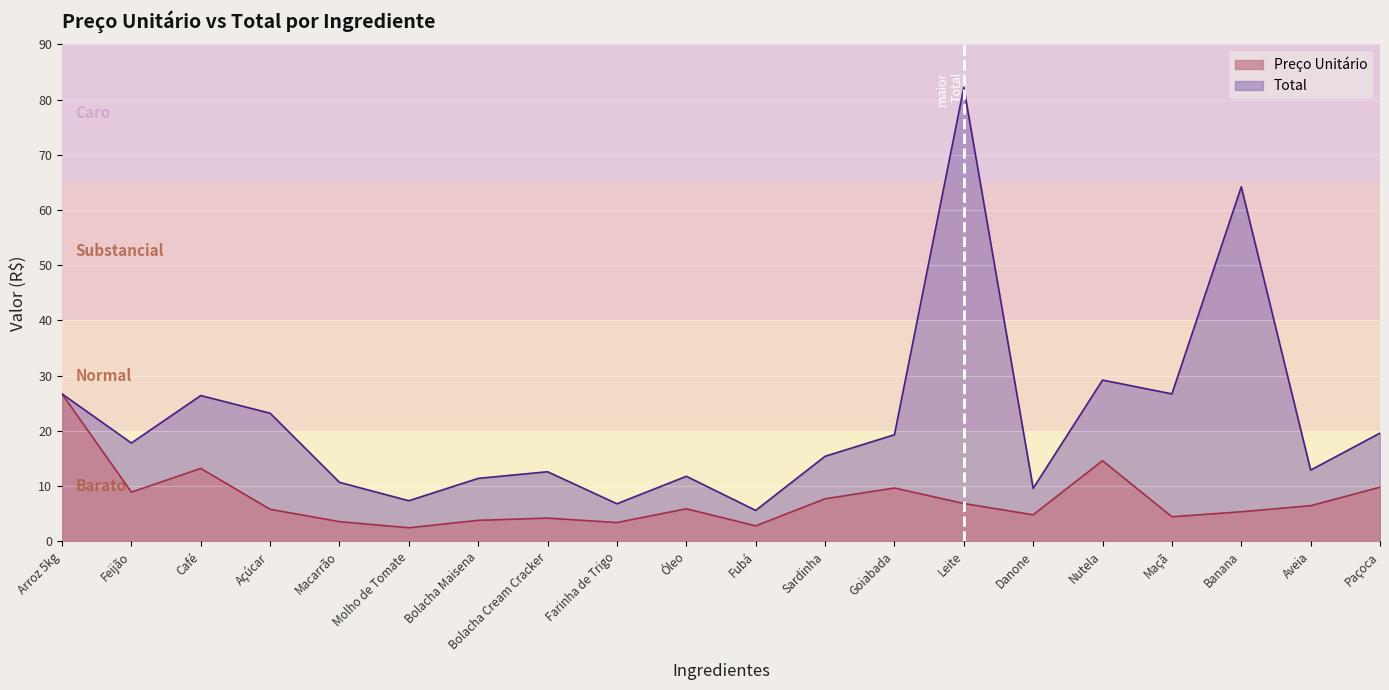

What is the total value across all series at Aveia?

19.4